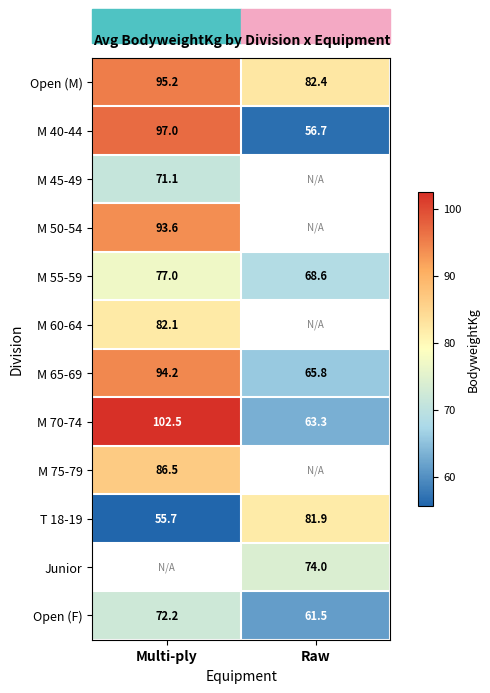

Rank the categories by M 65-69 value from lowest to highest.

Raw, Multi-ply